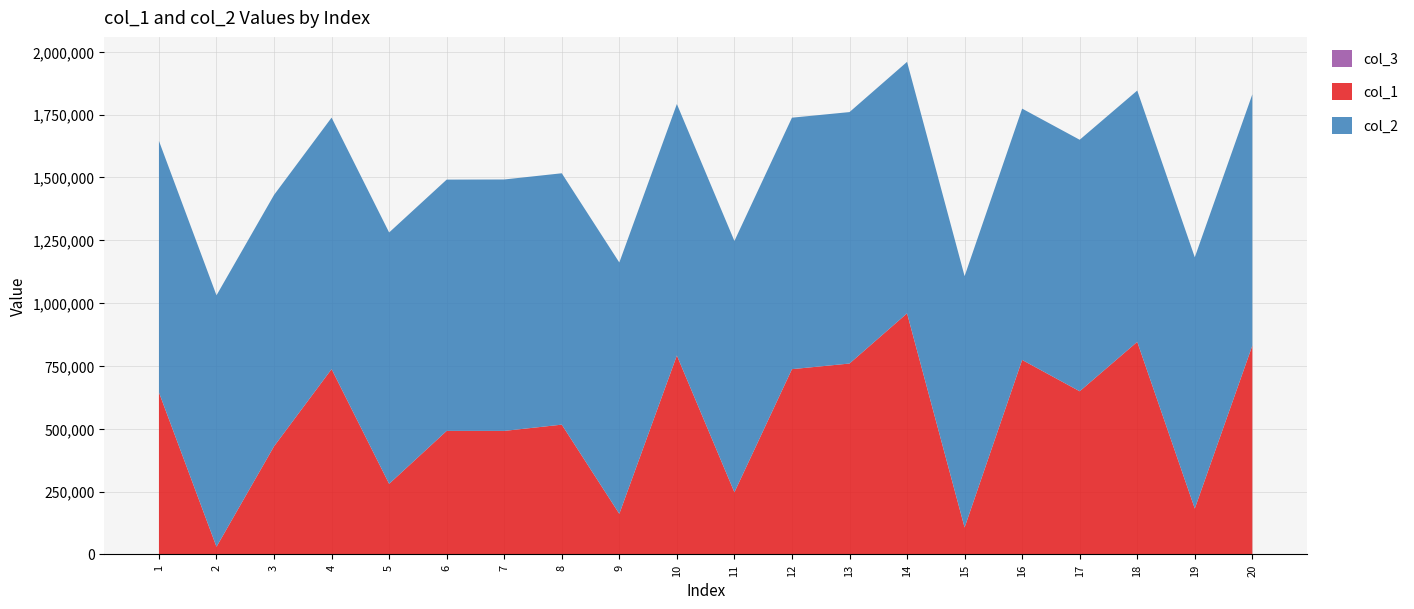

Reading left to right, extract all data points from this chart.

col_1: 644359	30071	429933	737295	280594	491376	491297	516222	161328	791424	246977	737028	759452	959177	106821	773796	649063	845702	182249	830776
col_2: 1000990	1000812	1000553	1000854	1000485	1000090	1000652	1000422	1000253	1000773	1000202	1000862	1000731	1000891	1000477	1000137	1000964	1000188	1000090	1000023
col_3: 1	1	1	1	1	1	1	1	1	1	1	1	1	1	1	1	1	1	1	1